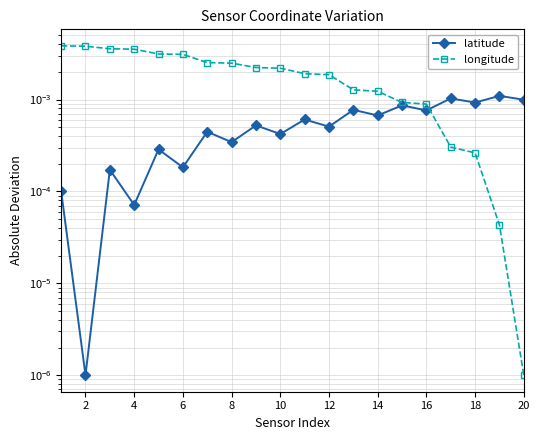

At how many categories does at least one series exceed 0?

20